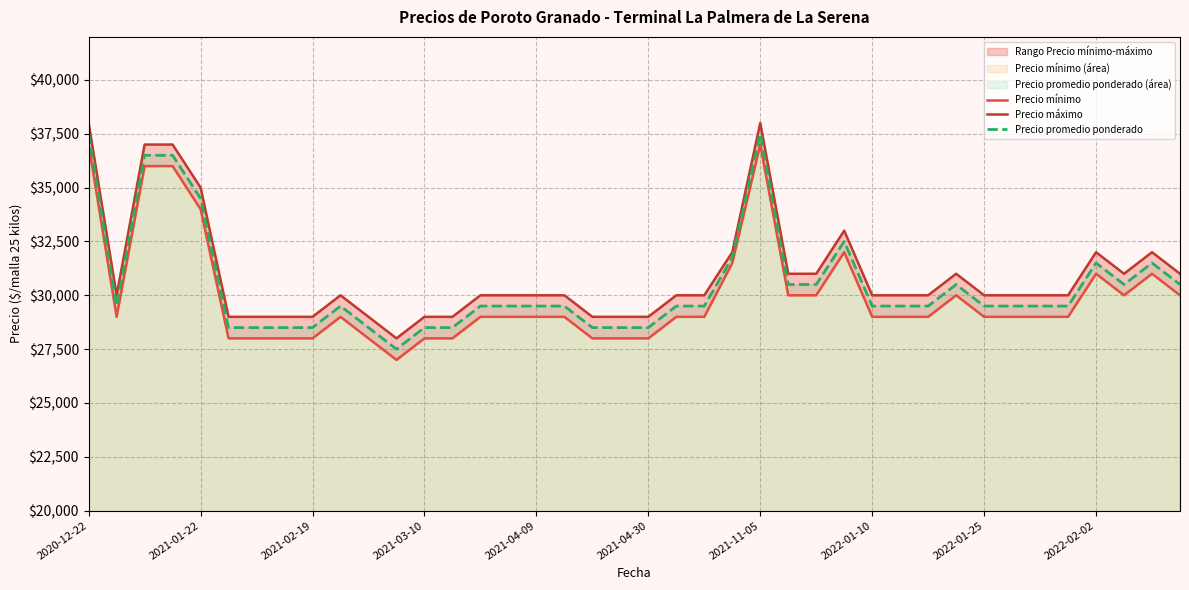

At how many categories does at least one series exceed 27926?

40